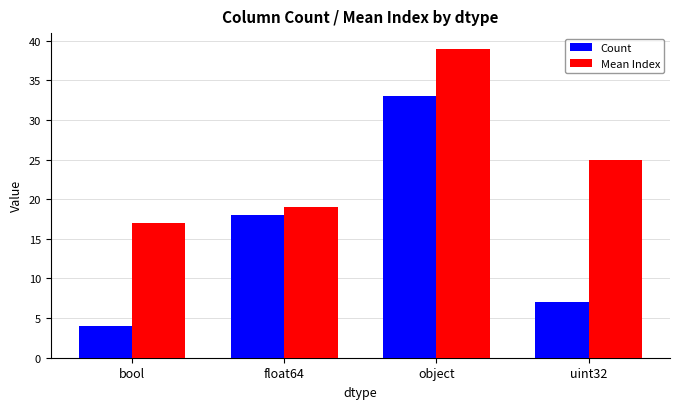

What is the total value across all series at object?

72